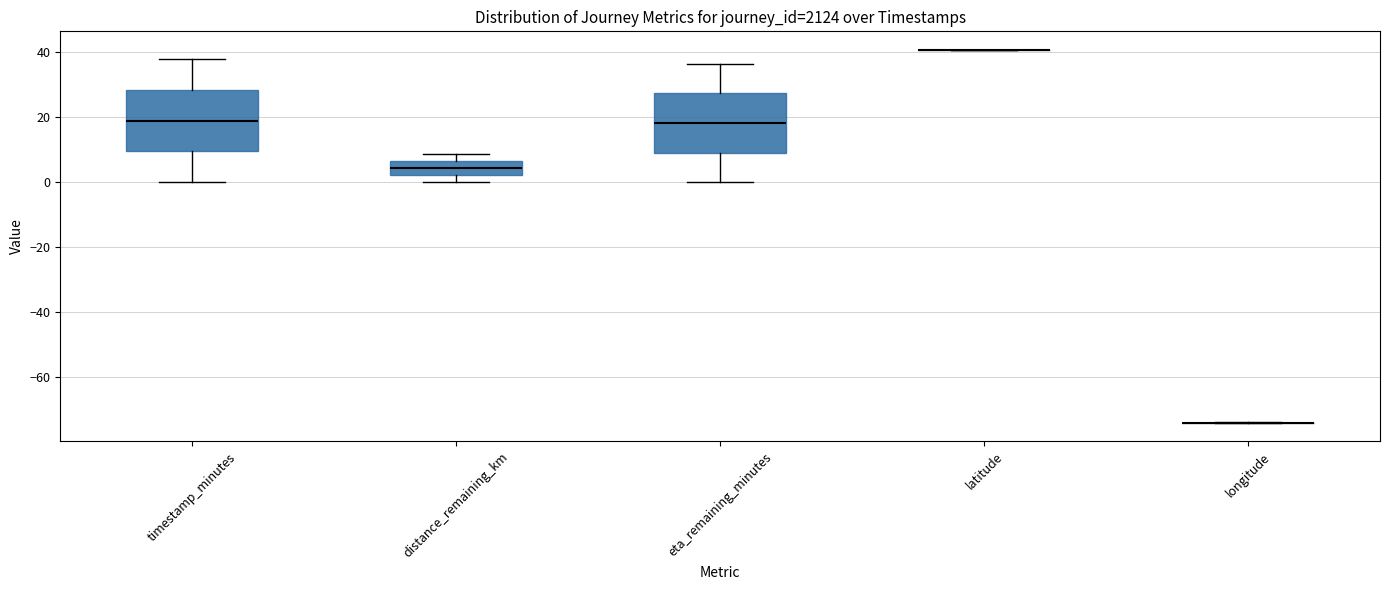

Reading left to right, read every box against the y-axis: the position of its median line, the range the box covers, and the ends of its whiskers. The values are not printed on the chart, so give them approximately, as read against the axis.

timestamp_minutes: median 20, box 10 to 28, whiskers 0 to 38
distance_remaining_km: median 4, box 2 to 6, whiskers 0 to 8
eta_remaining_minutes: median 18, box 10 to 28, whiskers 0 to 36
latitude: box collapsed to a line at 40, whiskers 40 to 40
longitude: box collapsed to a line at -74, whiskers -74 to -74